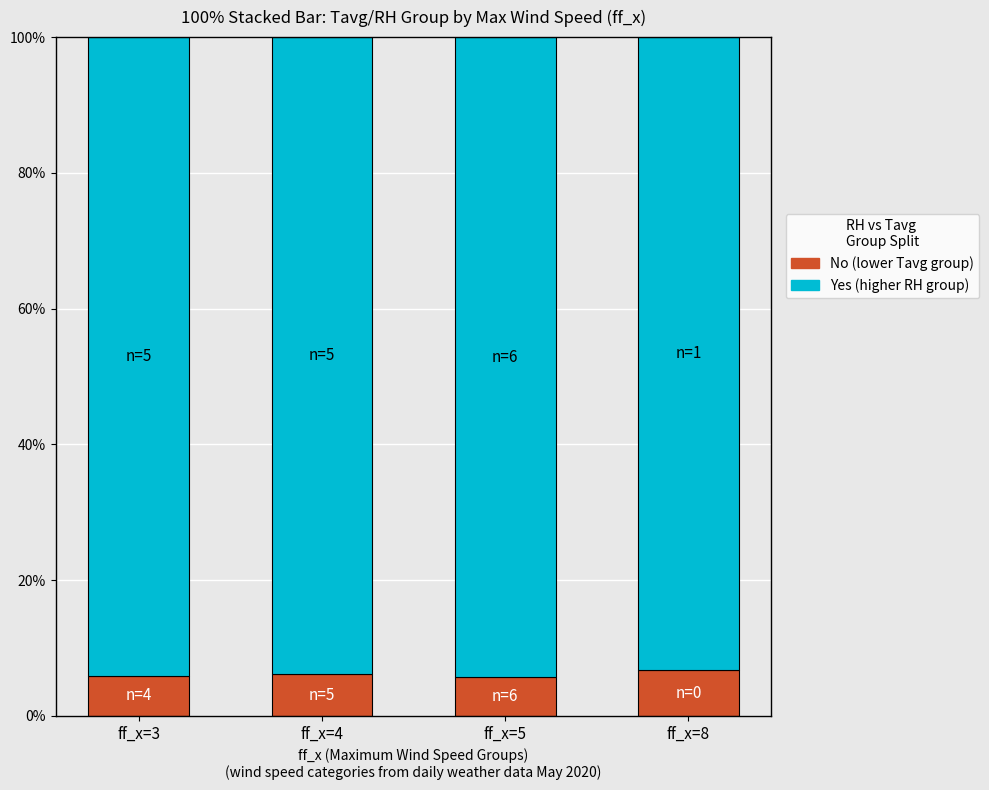

Does the chart contain any negative values?

No